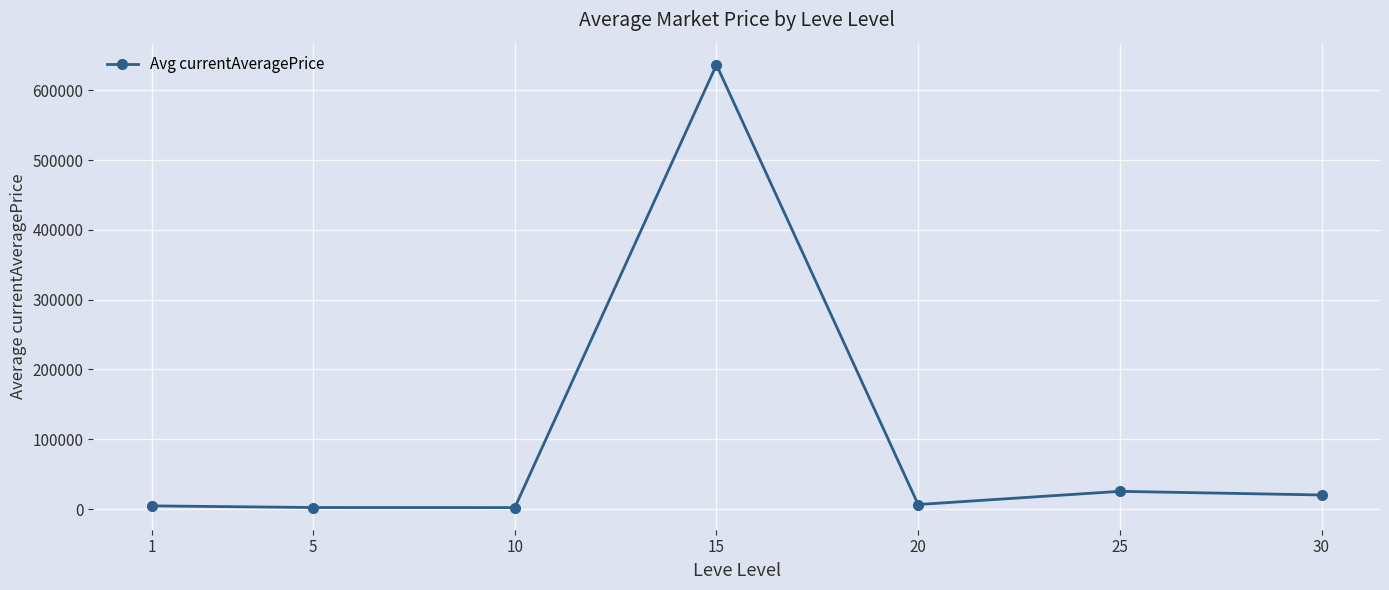

Does the chart have visible grid lines?

Yes